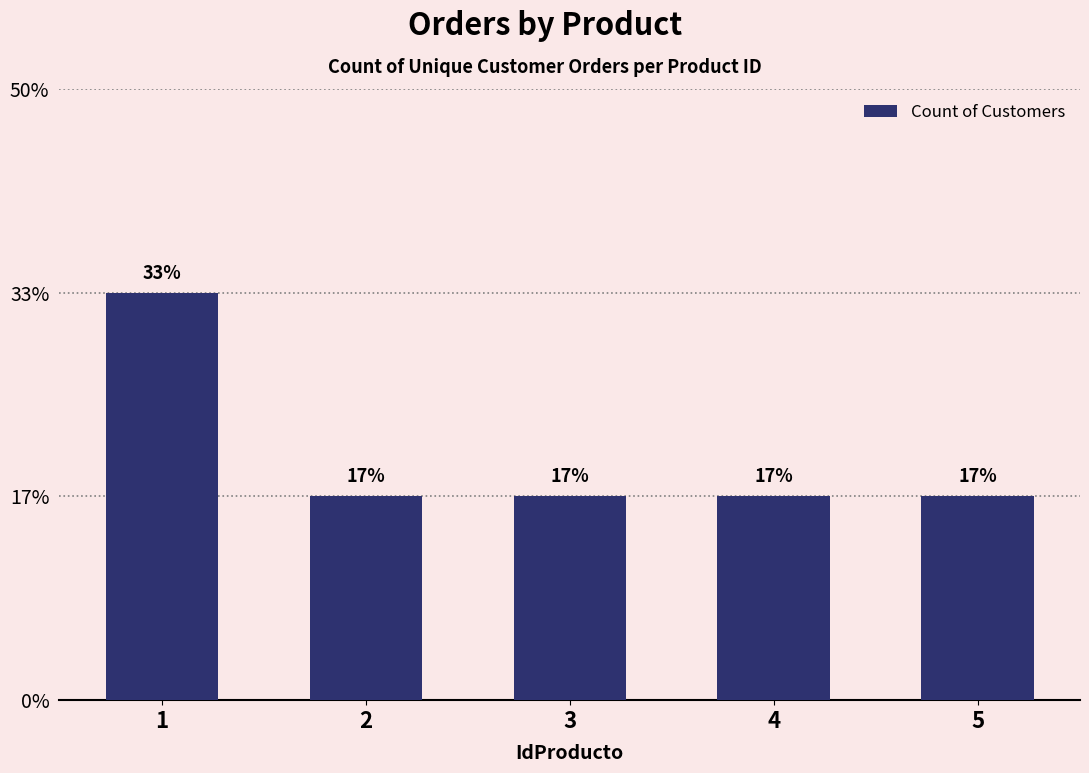

Are the bars horizontal?

No